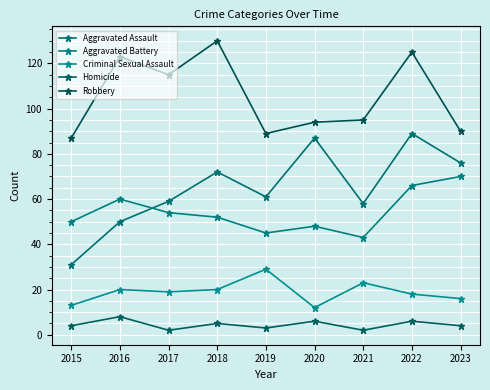

What is the difference between the highest and lowest values at 2015?

83